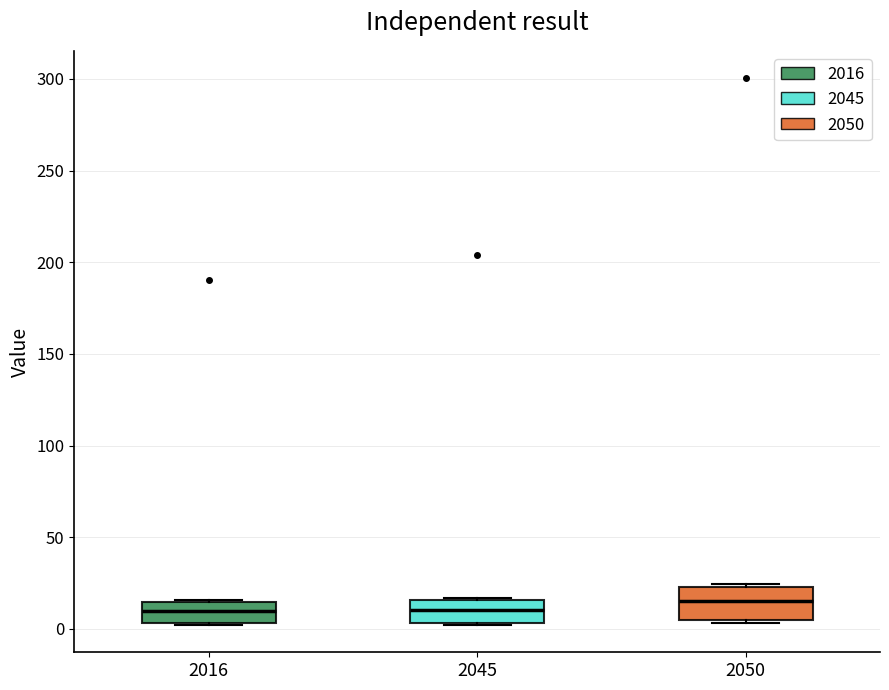

Reading left to right, transcribe this box plot: for each box, give where its median line is, the range the box spans, and where its two whiskers end, as read against the y-axis. The values are not printed on the chart, so give them approximately, as read against the axis.

2016: median 10, box 5 to 15, whiskers 0 to 15
2045: median 10, box 5 to 15, whiskers 0 to 15
2050: median 15, box 5 to 25, whiskers 5 (just below the box's lower edge) to 25 (just above the box's upper edge)